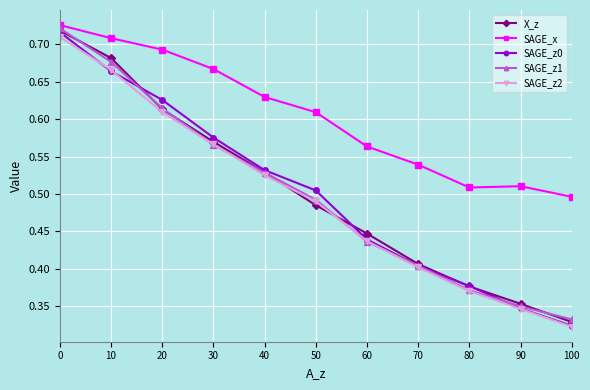

What is the total value across all series at 20?

3.2